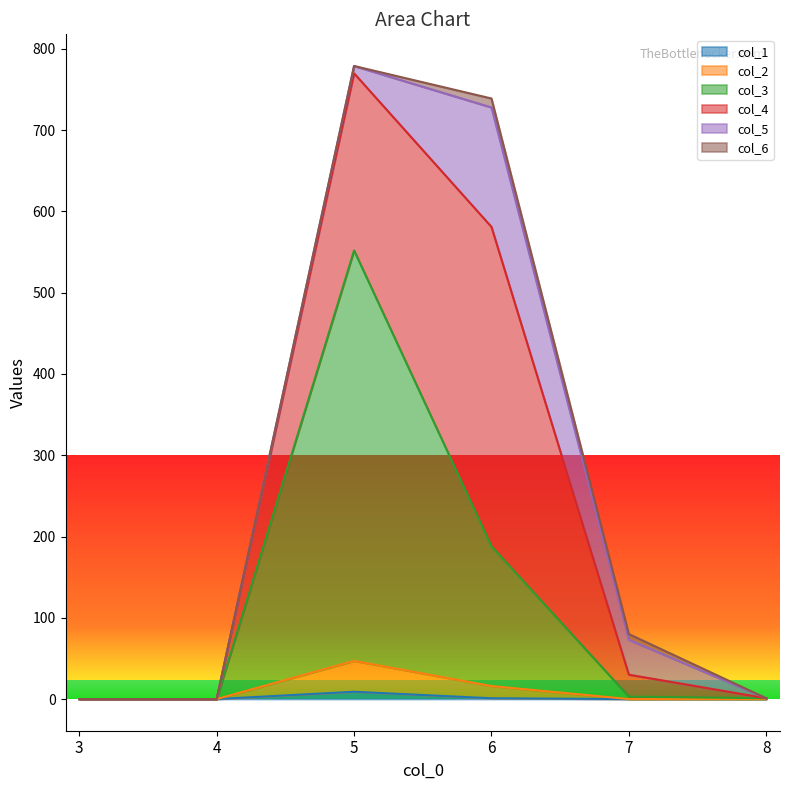

True or false: col_2 and col_3 intersect in this chart.

False